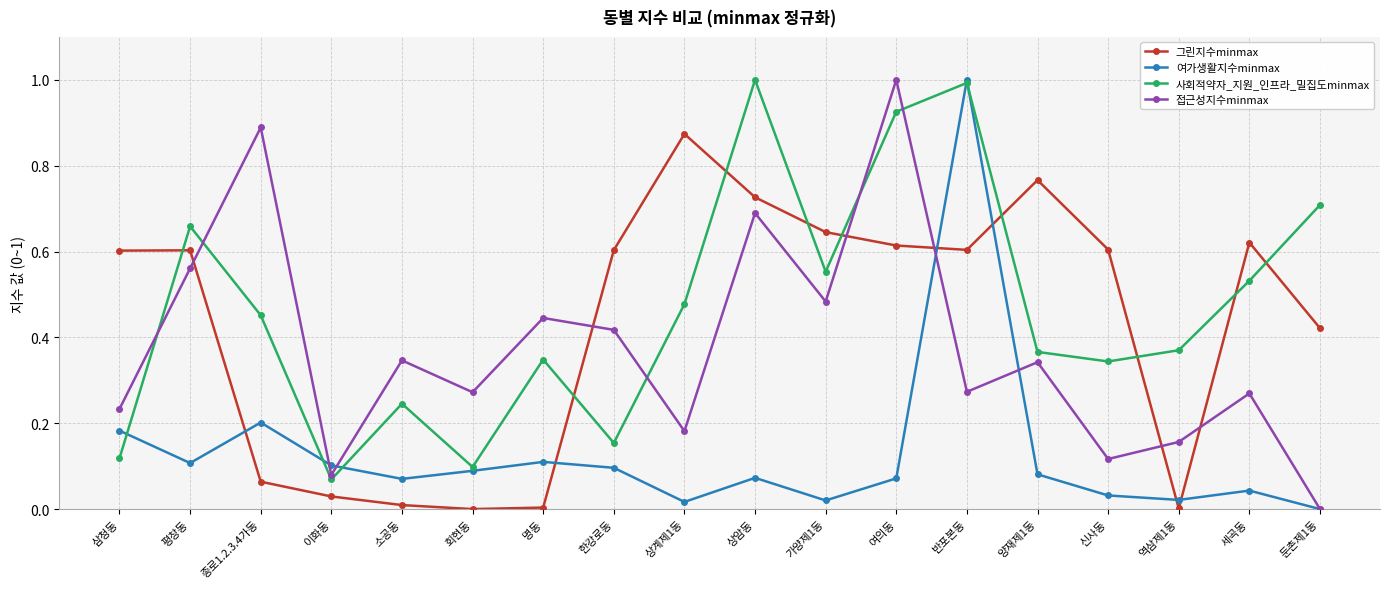

Is the value of 사회적약자_지원_인프라_밀집도minmax at 상암동 greater than the value of 접근성지수minmax at 종로1.2.3.4가동?

Yes